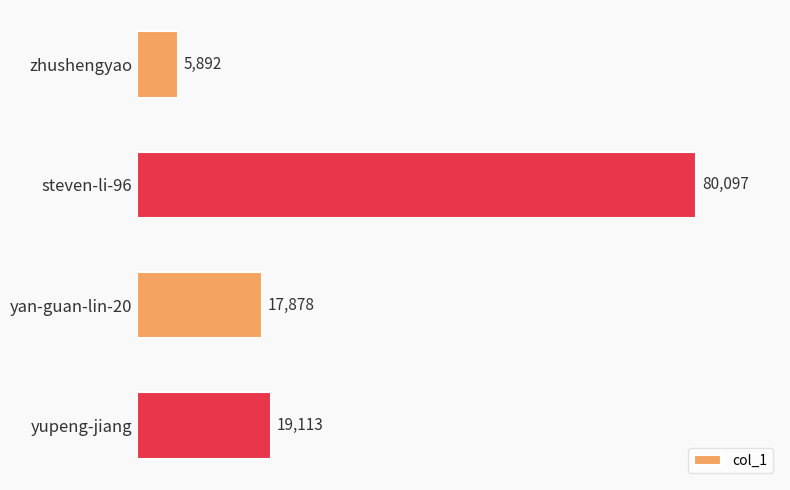

What is the greatest value displayed?

80097